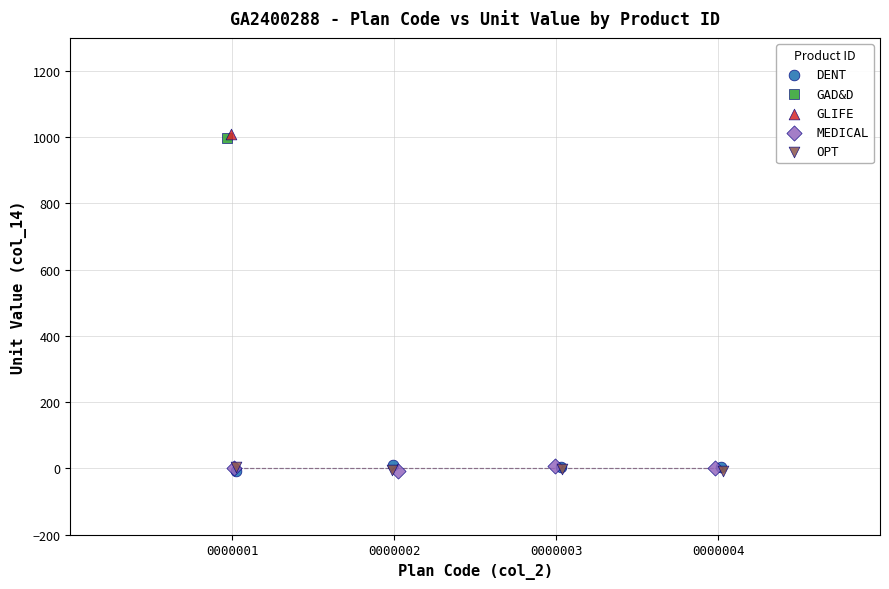

What are all the series names shown in the legend?

DENT, GAD&D, GLIFE, MEDICAL, OPT